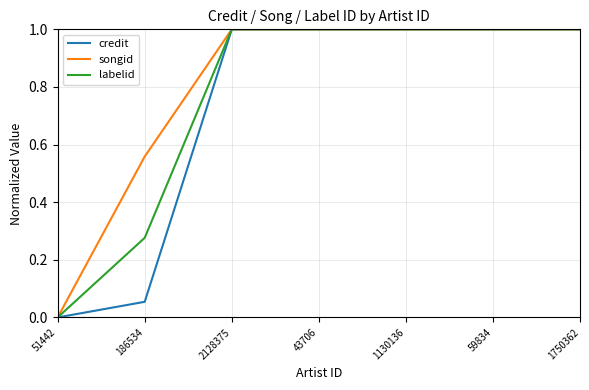

Where is credit nearest to the value 0?

51442